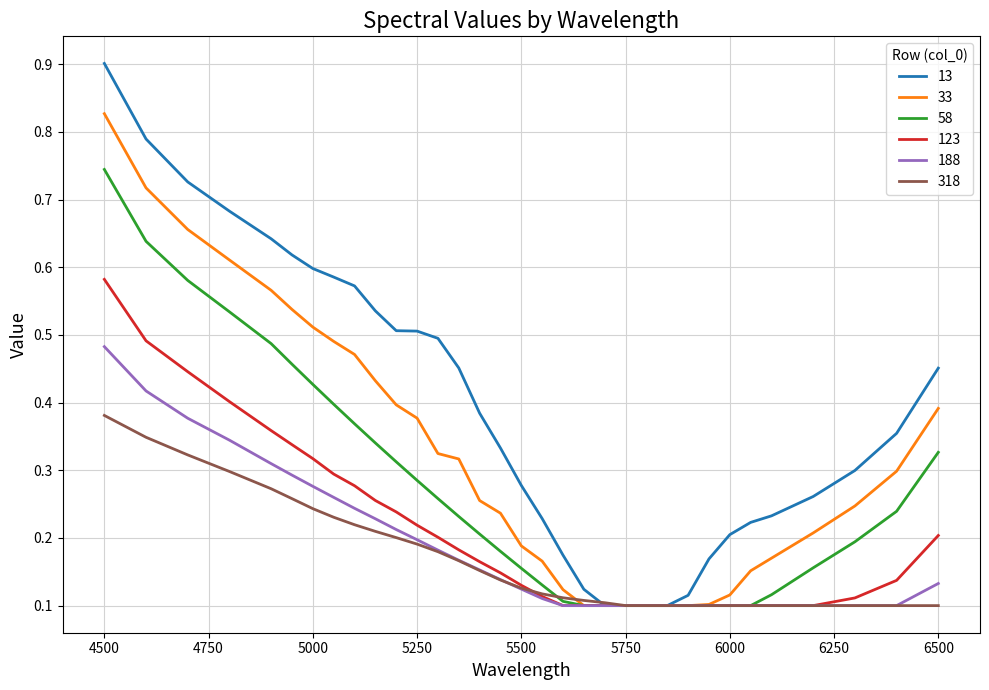

Rank the series by their maximum value, from highest to lowest.

13, 33, 58, 123, 188, 318